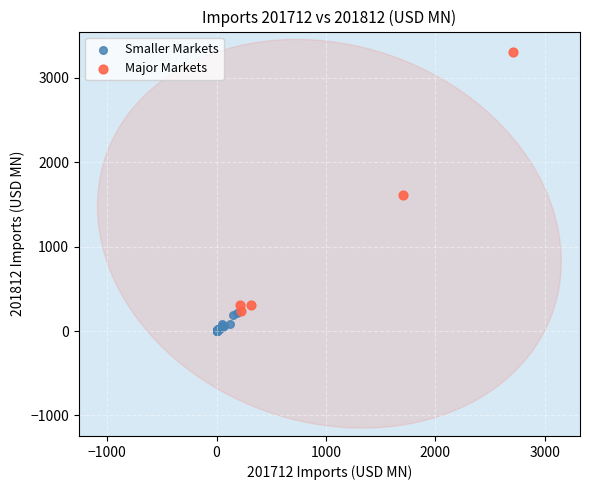

Which series reaches the minimum Y coordinate?

Smaller Markets